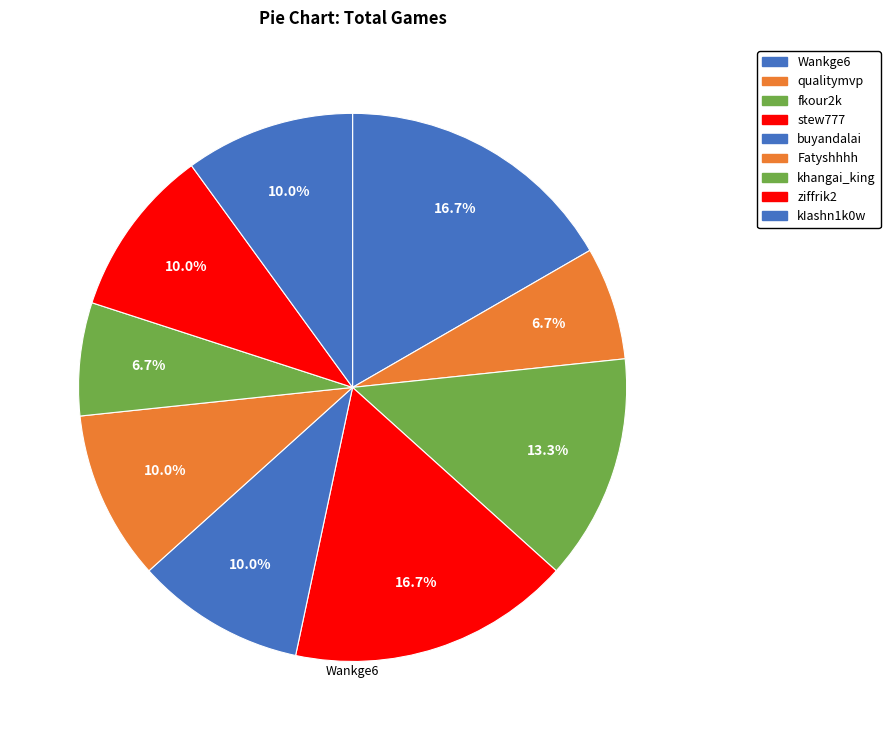

Is there any slice that represents more than half of the pie?

No